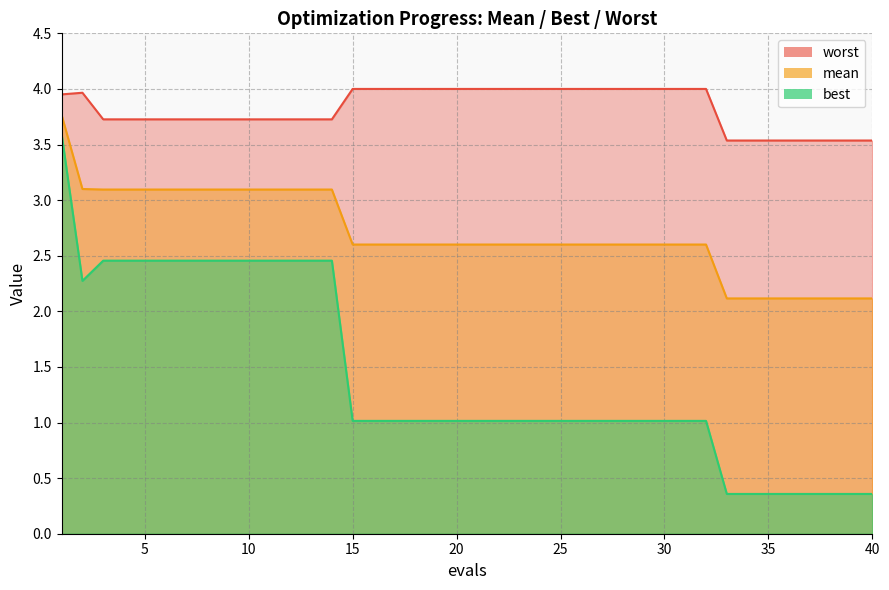

Between 6 and 11, which series saw the biggest shift?

best